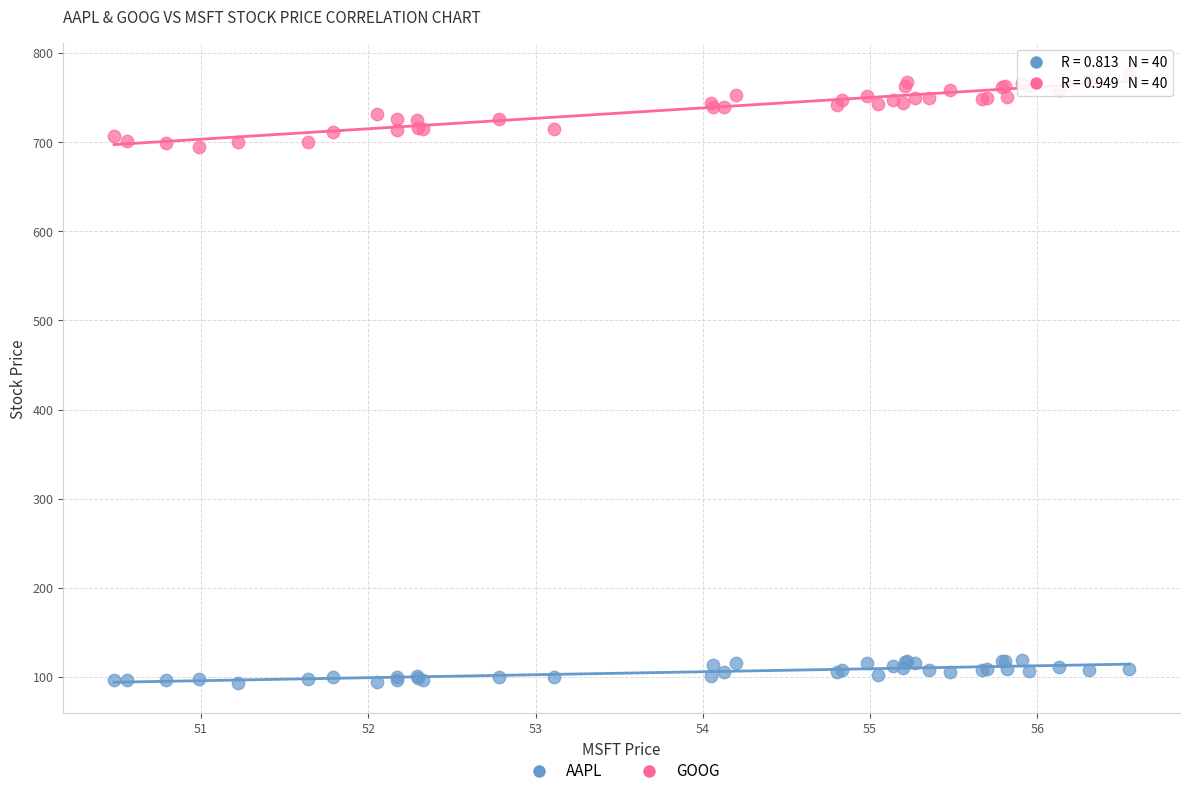

What are all the series names shown in the legend?

AAPL, GOOG